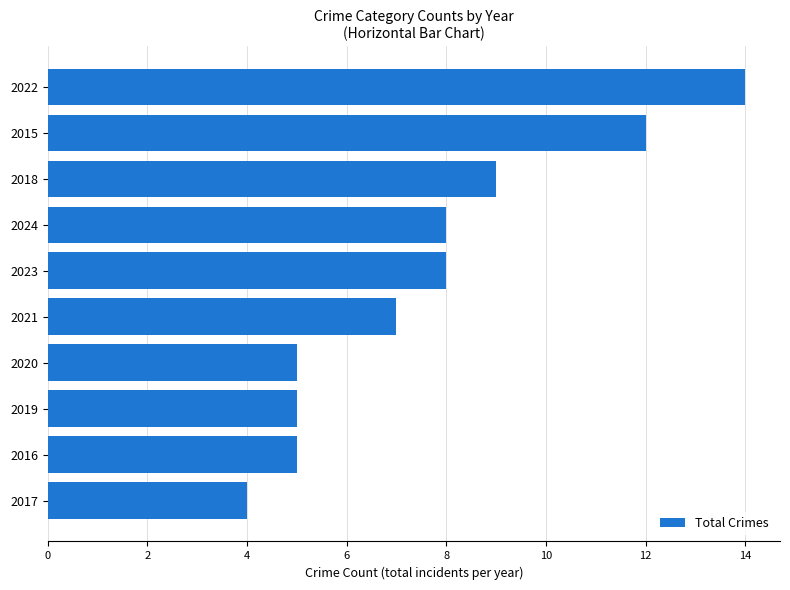

Reading bottom to top, what are all the values shown in this chart?

4	5	5	5	7	8	8	9	12	14